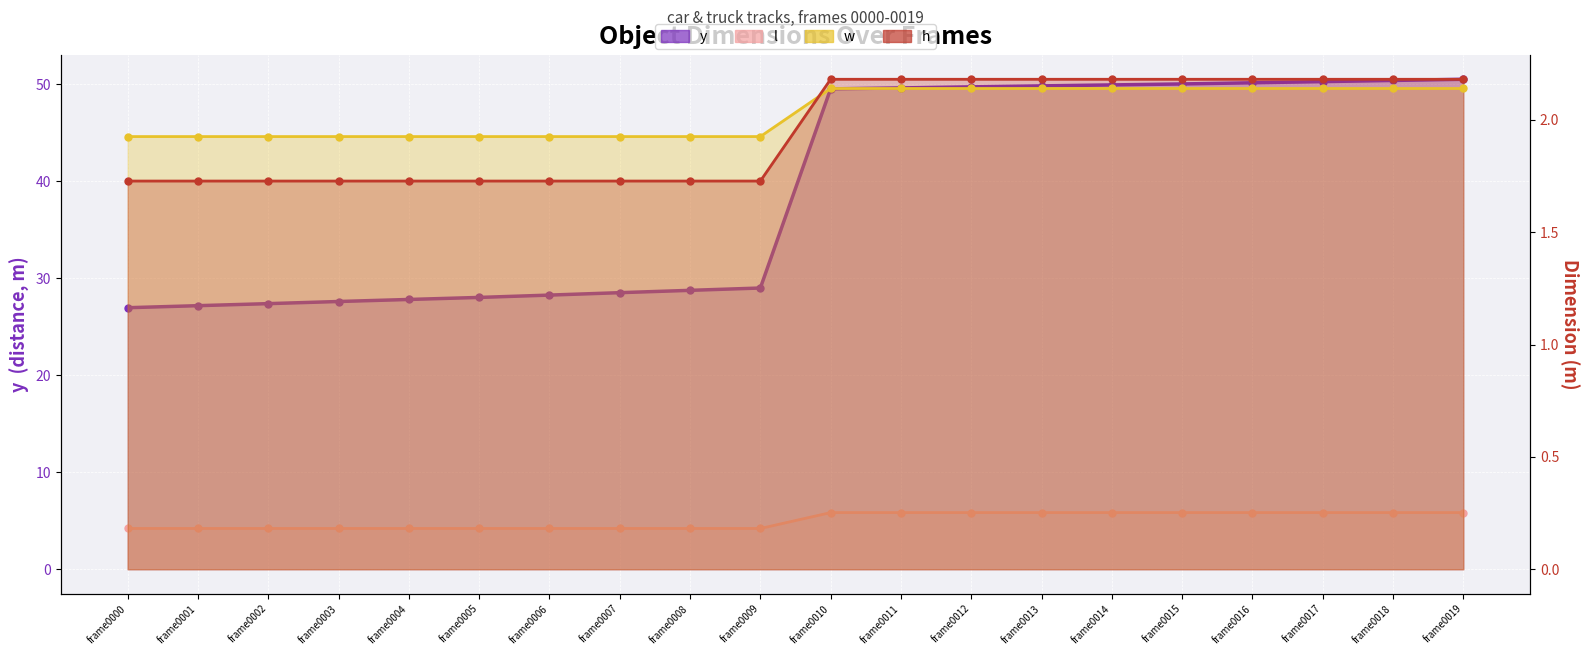

How many lines are shown in the chart?

4